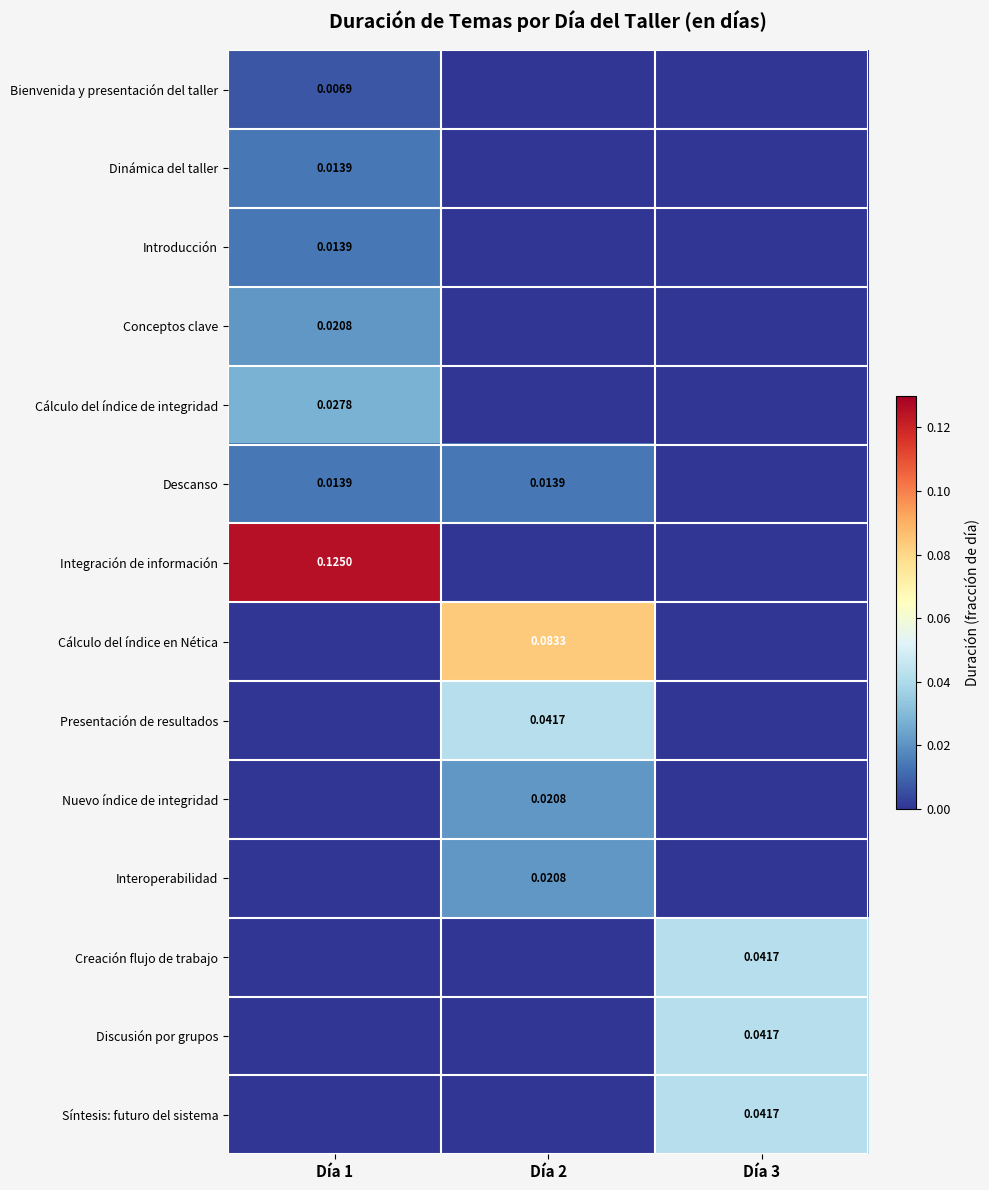

Rank the categories by Nuevo índice de integridad value from lowest to highest.

Día 1, Día 3, Día 2